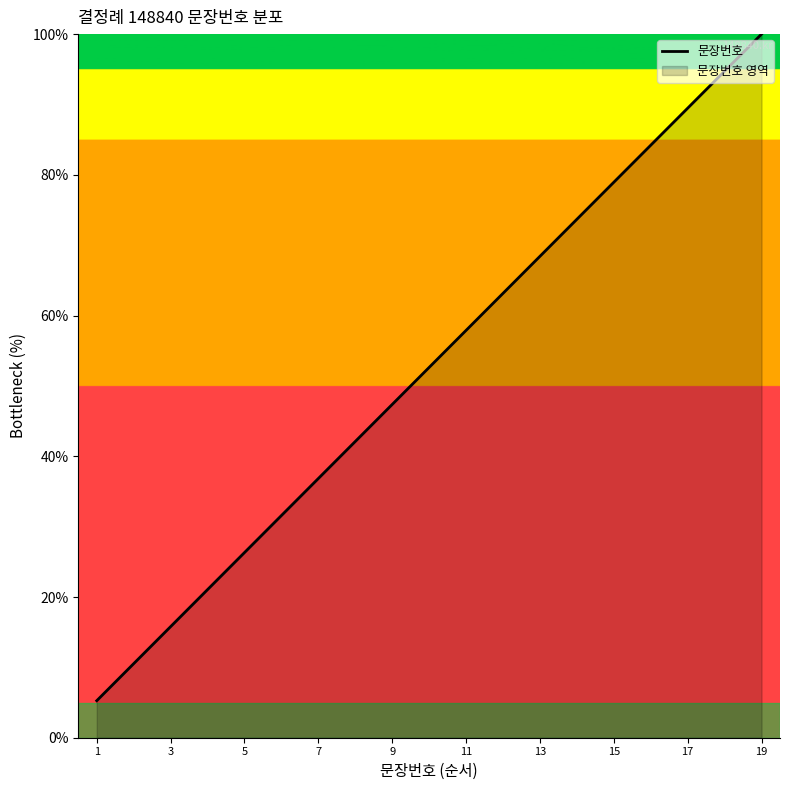

What is the difference between the maximum and minimum values?

94.7